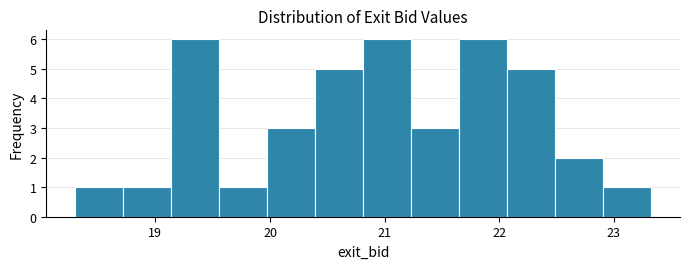

Reading left to right, list every bar in this chart as the range it spans on the x-axis followed by its height. Neither the bar edges nor the heights are printed on the chart, so give them approximately, as read against the axes.

18.3 to 18.7: 1
18.7 to 19.1: 1
19.1 to 19.6: 6
19.6 to 20.0: 1
20.0 to 20.4: 3
20.4 to 20.8: 5
20.8 to 21.2: 6
21.2 to 21.7: 3
21.7 to 22.1: 6
22.1 to 22.5: 5
22.5 to 22.9: 2
22.9 to 23.3: 1